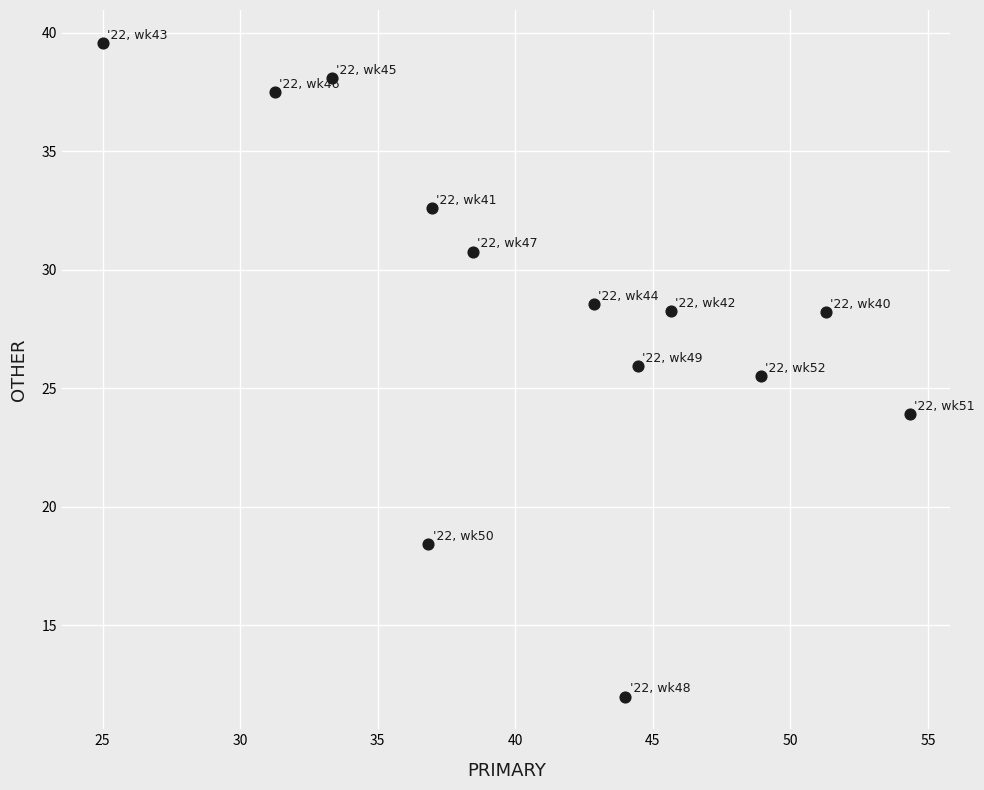

What is the range of Y values (max minus min)?

27.6